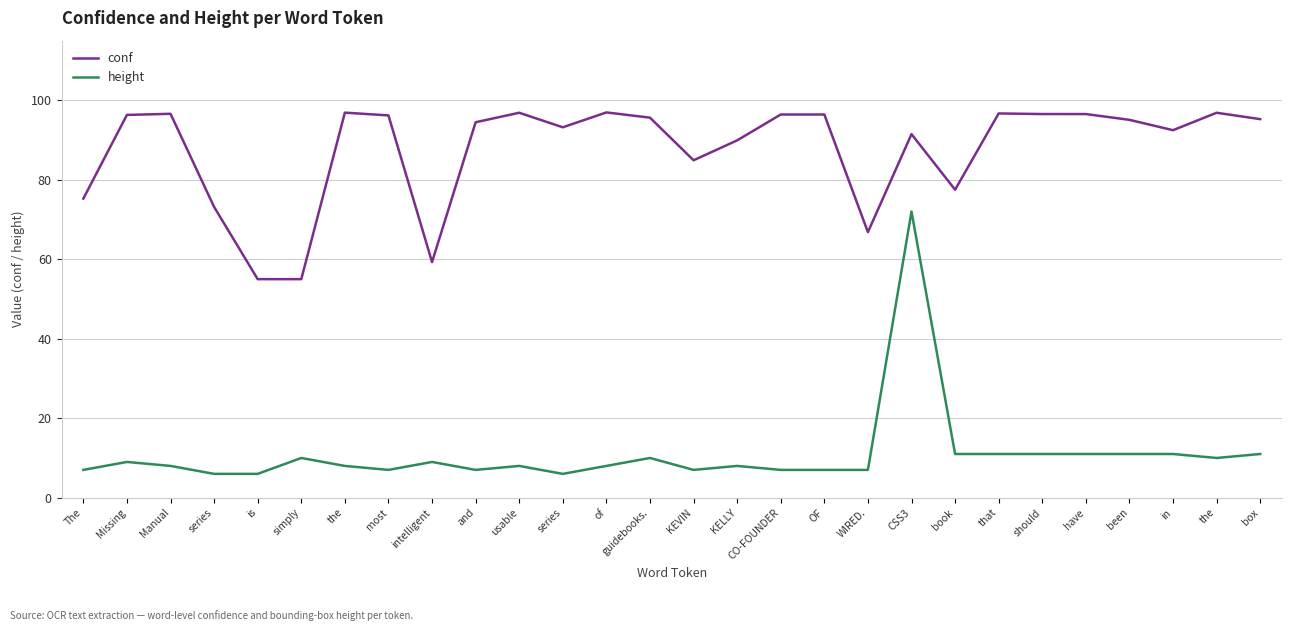

What are all the series names shown in the legend?

conf, height